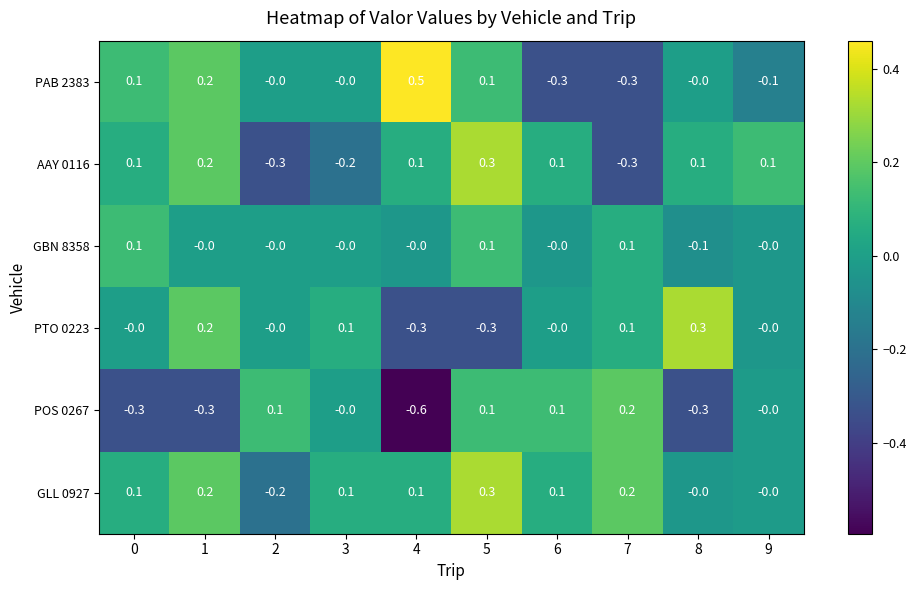

True or false: AAY 0116 has a value of 0.1 at 4.

True